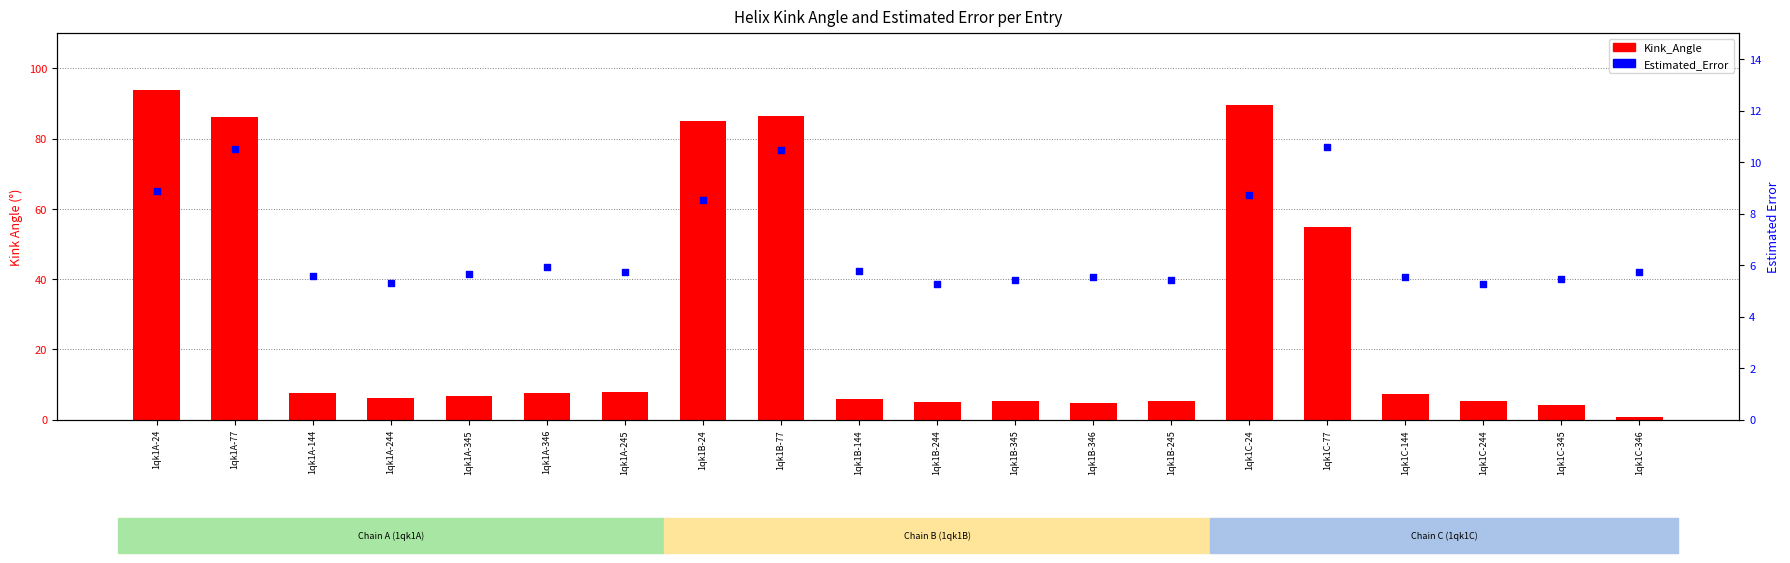

Which series contains the highest Y value?

Kink_Angle